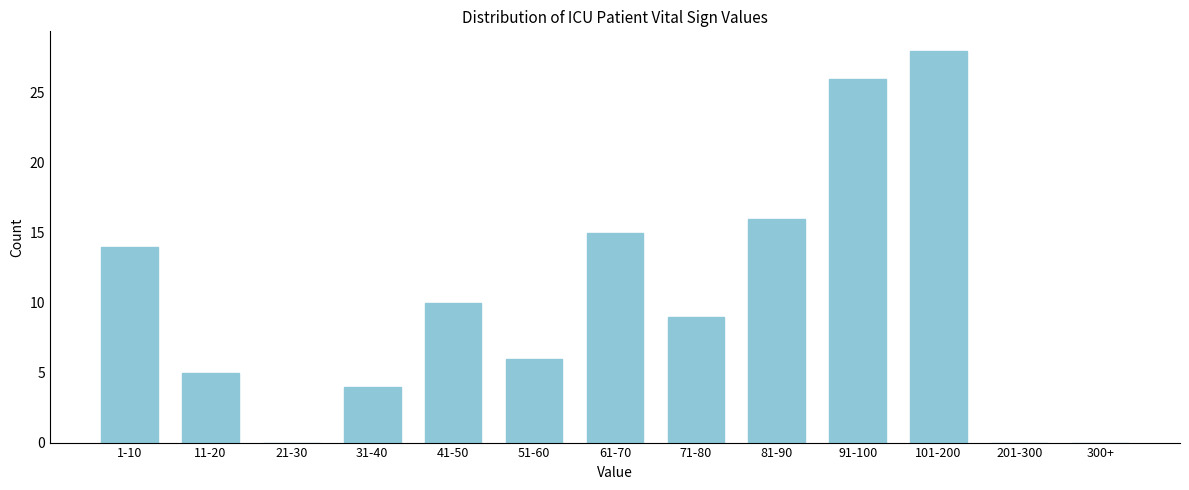

Reading right to left, transcribe all the data shown in this chart.

300+=0	201-300=0	101-200=28	91-100=26	81-90=16	71-80=9	61-70=15	51-60=6	41-50=10	31-40=4	21-30=0	11-20=5	1-10=14